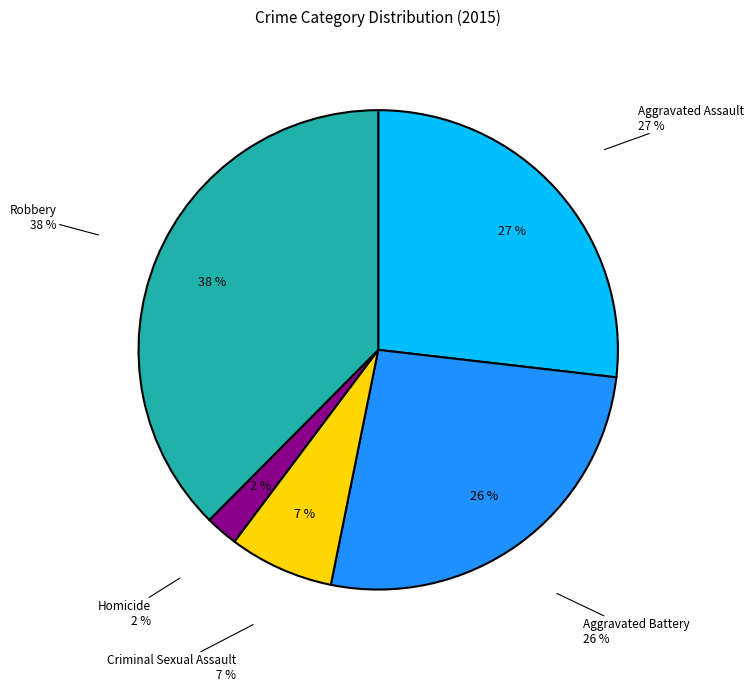

To the nearest percent, what is the combined percentage of Homicide and Aggravated Assault?

29%